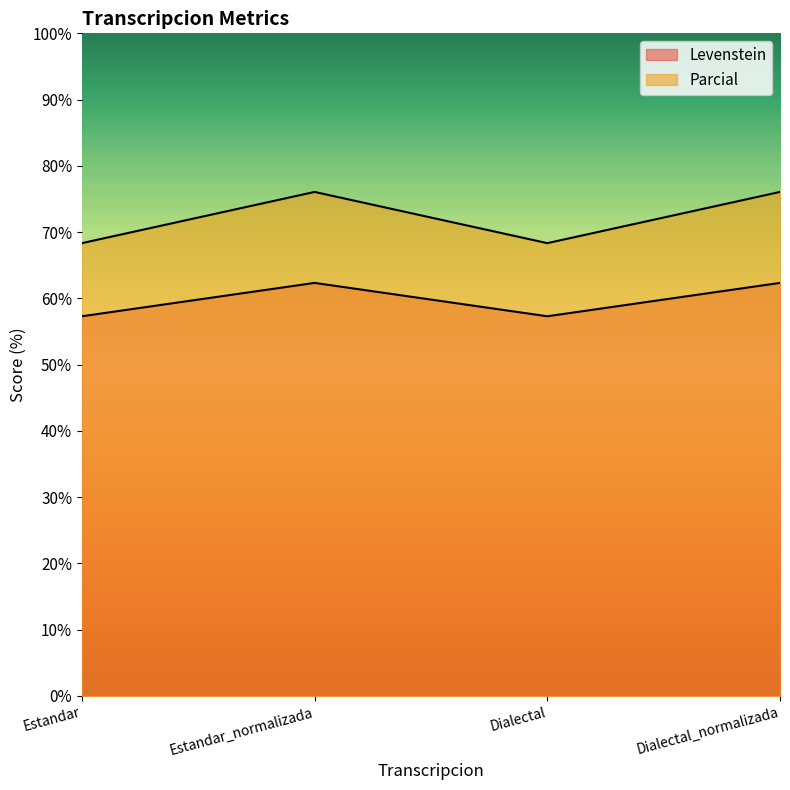

At which category is the sum across all series the highest?

Estandar_normalizada